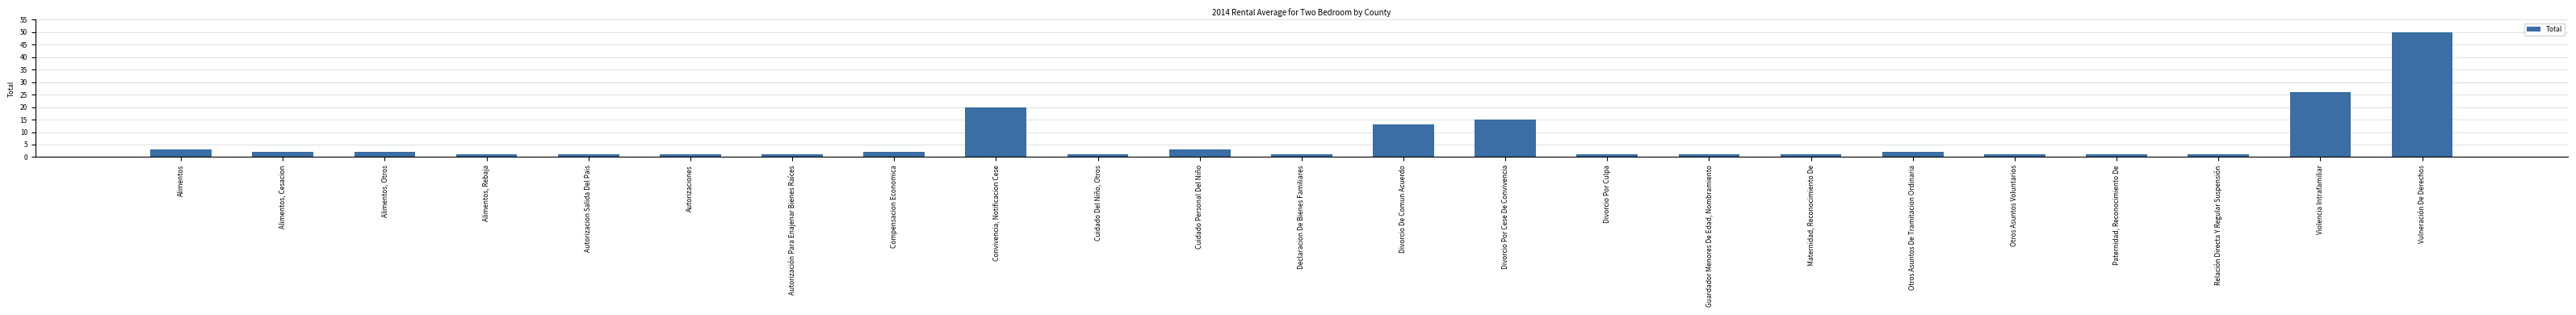

What is the value of the 9th bar from the left?

20